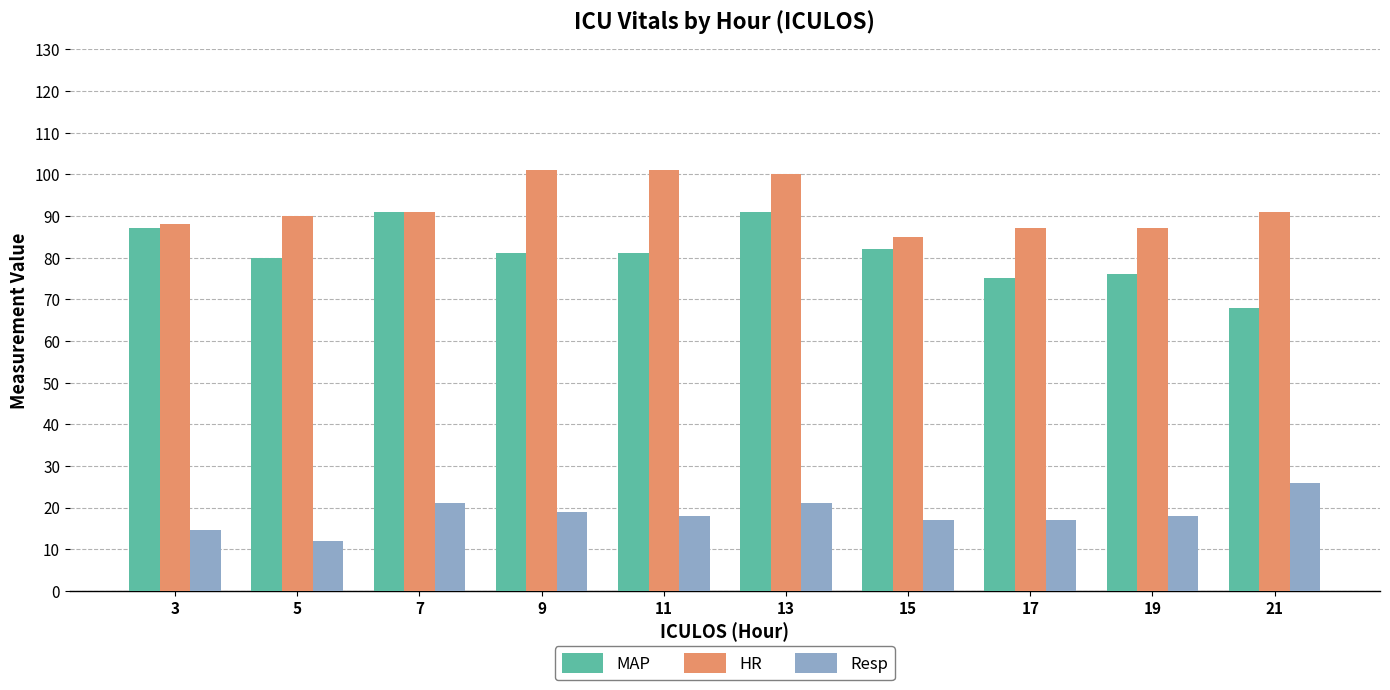

Reading left to right, what are all the values shown in this chart?

MAP: 3=87.0	5=80.0	7=91.0	9=81.0	11=81.0	13=91.0	15=82.0	17=75.0	19=76.0	21=68.0
HR: 3=88.0	5=90.0	7=91.0	9=101.0	11=101.0	13=100.0	15=85.0	17=87.0	19=87.0	21=91.0
Resp: 3=14.5	5=12.0	7=21.0	9=19.0	11=18.0	13=21.0	15=17.0	17=17.0	19=18.0	21=26.0